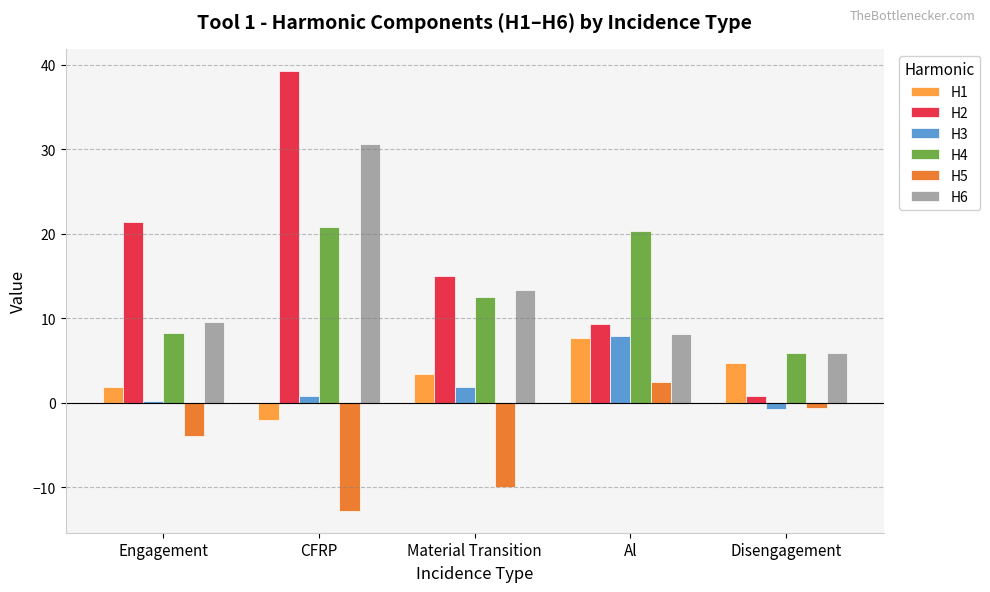

How many bars are there in total?

30